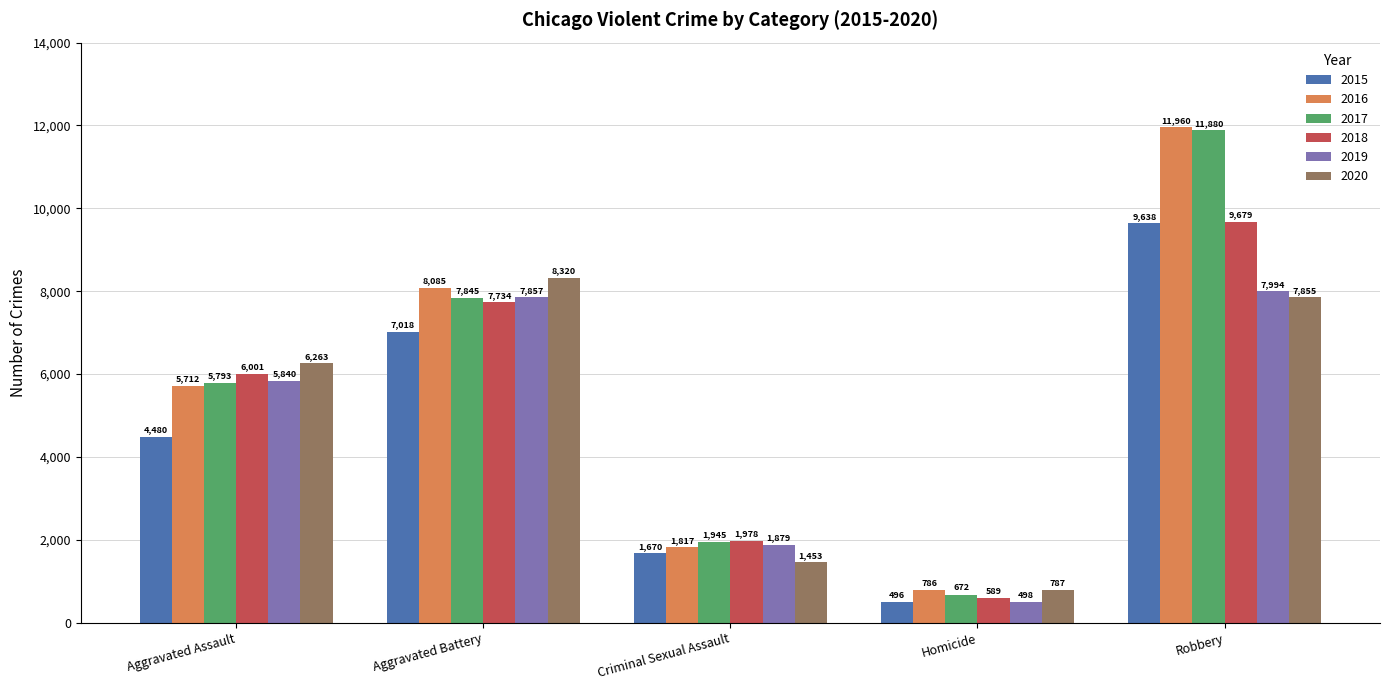

True or false: 2020 has a value of 181 at Homicide.

False